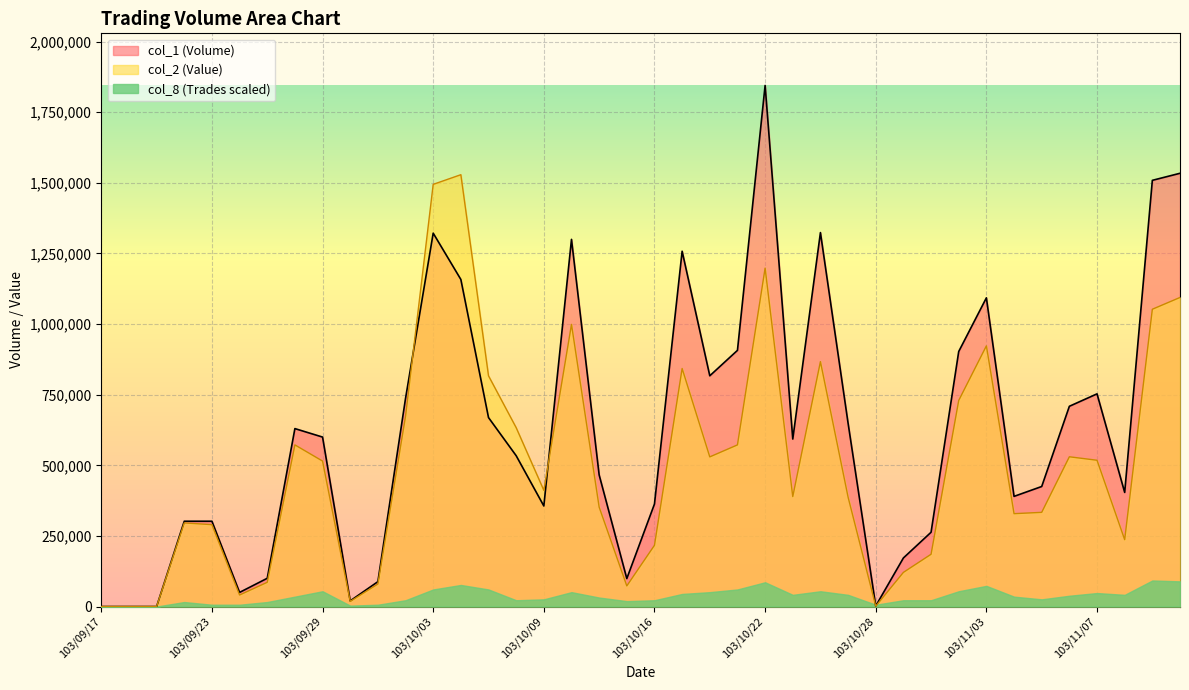

At which category is the sum across all series the highest?

103/10/22